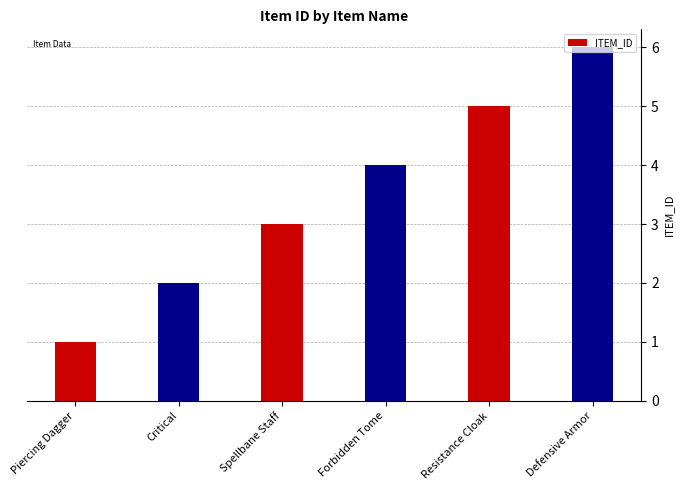

Is it true that the value at Forbidden Tome is 7?

False